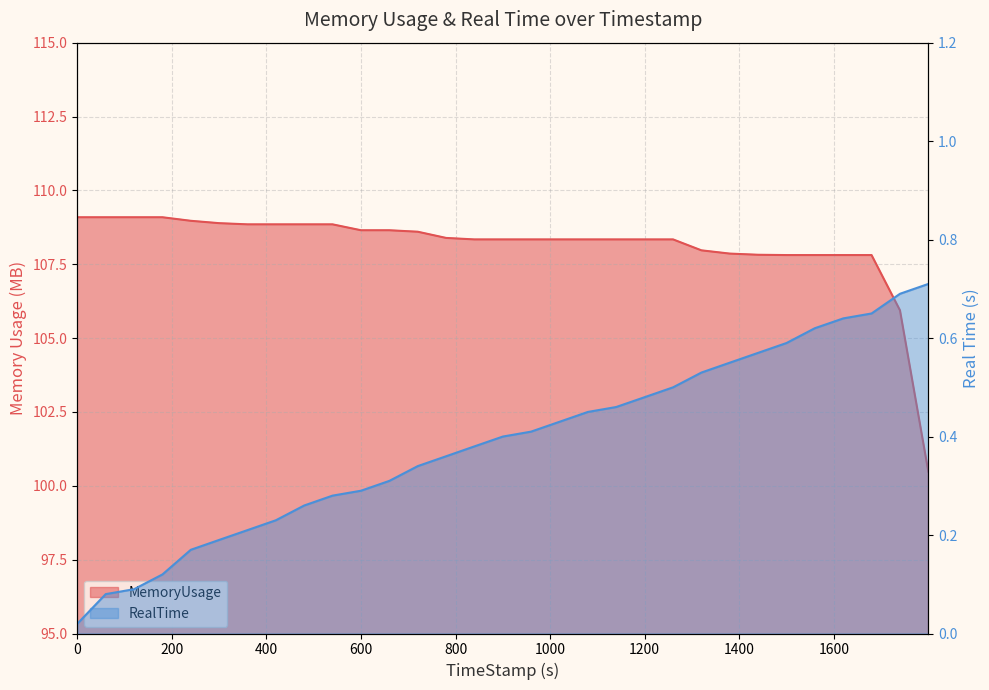

Rank the series by their average value, from highest to lowest.

MemoryUsage, RealTime